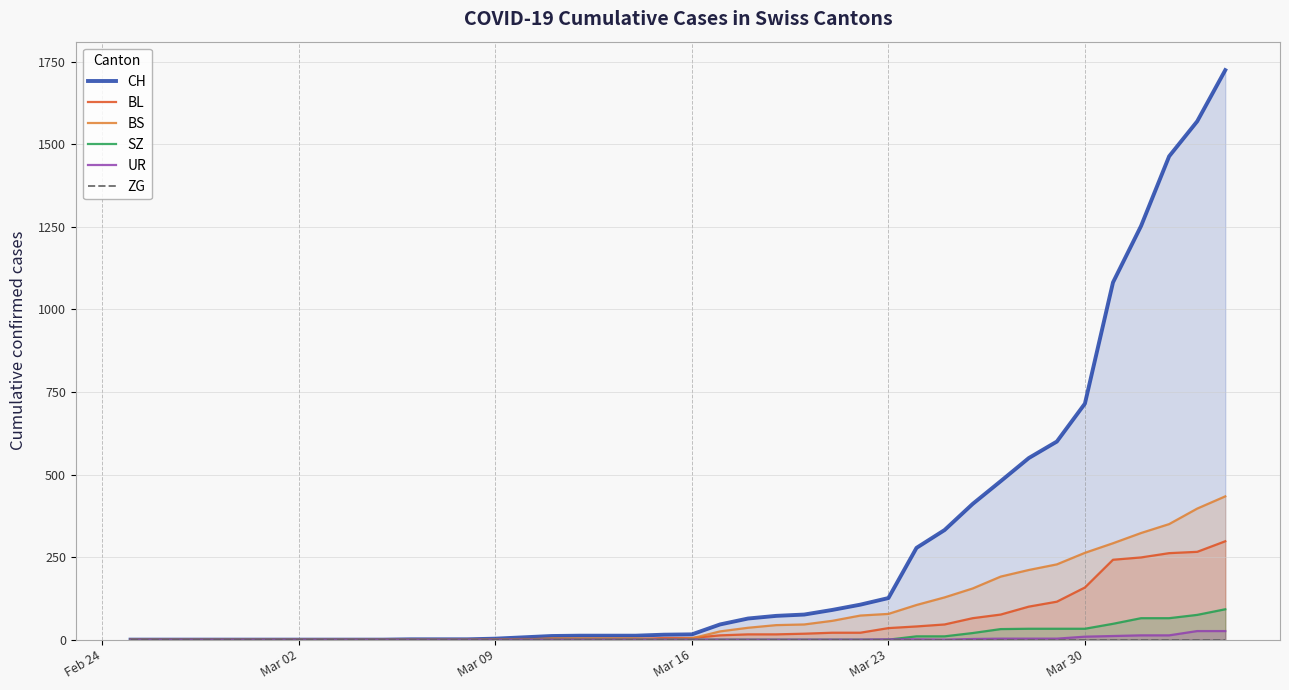

What is the highest value of the BL series?

298